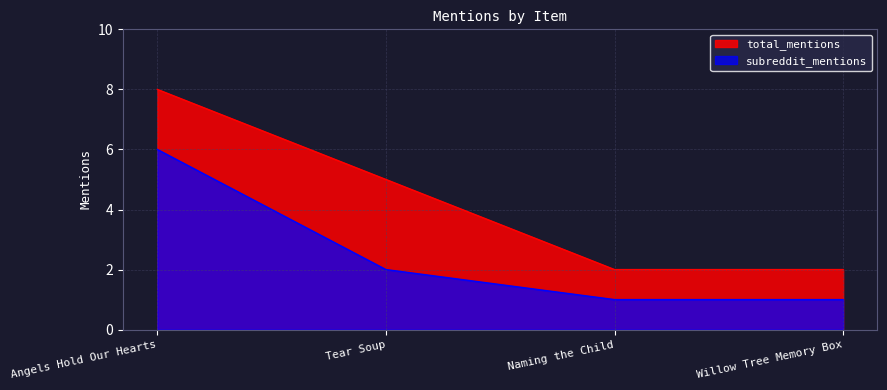

At which category is the sum across all series the highest?

Angels Hold Our Hearts